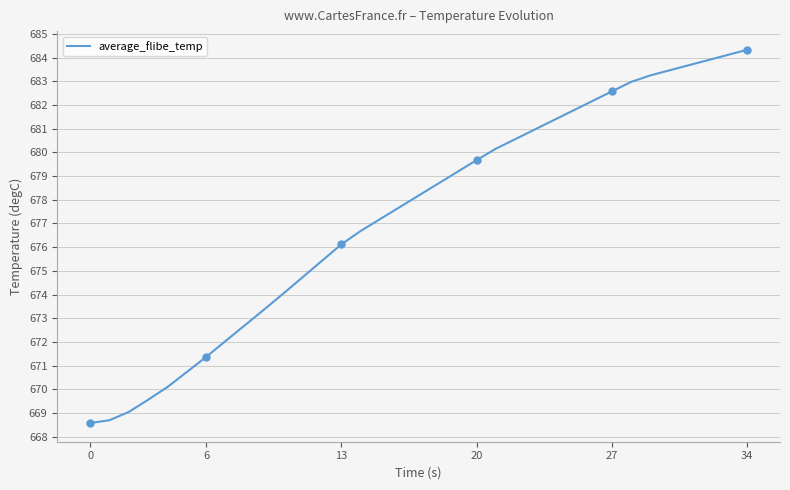

What is the greatest value displayed?

684.3